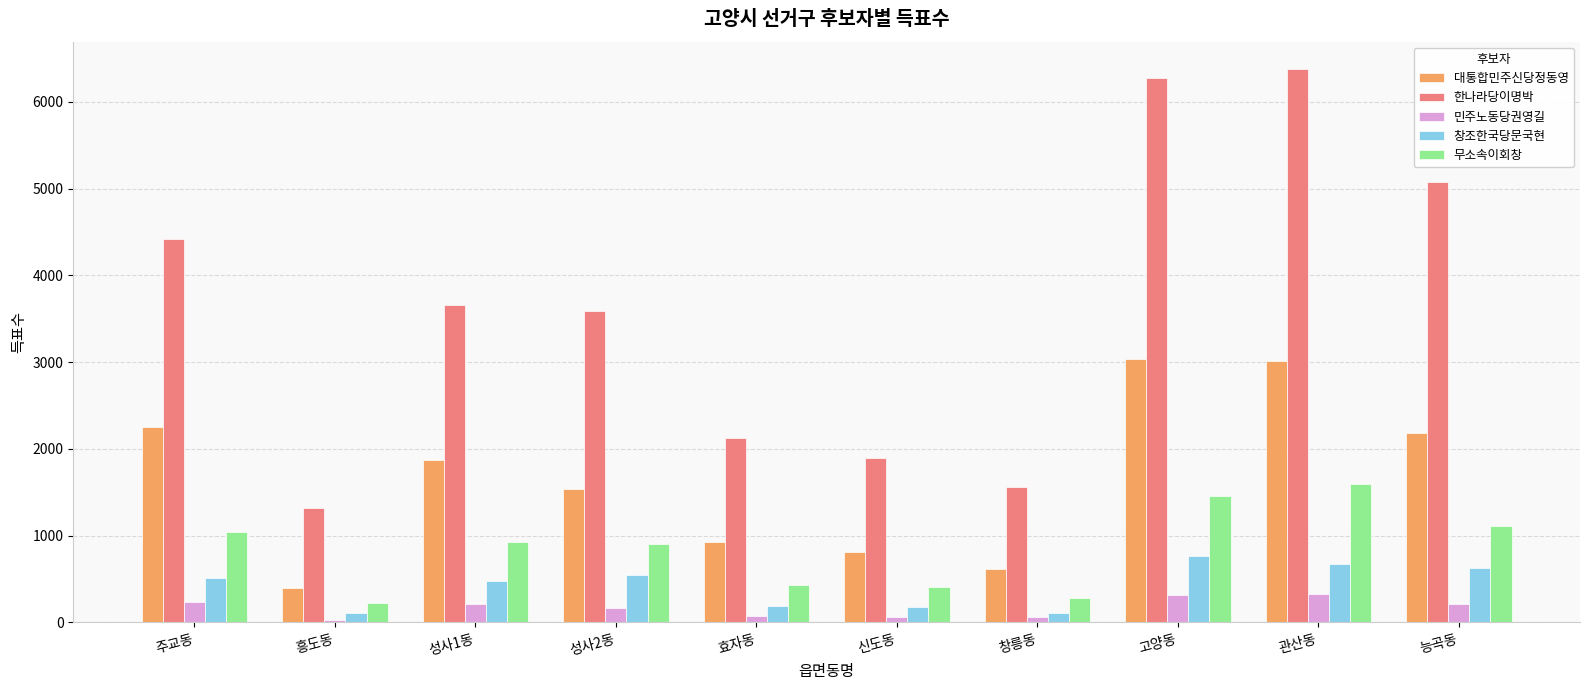

Is it true that 민주노동당권영길 equals 207 at 성사1동?

True